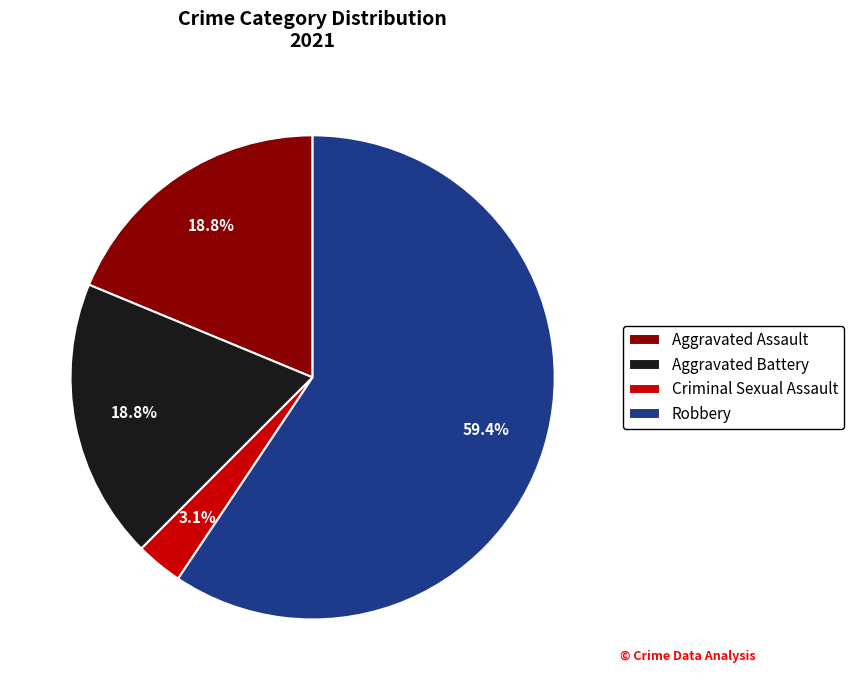

To the nearest percent, what portion does Robbery represent?

59%